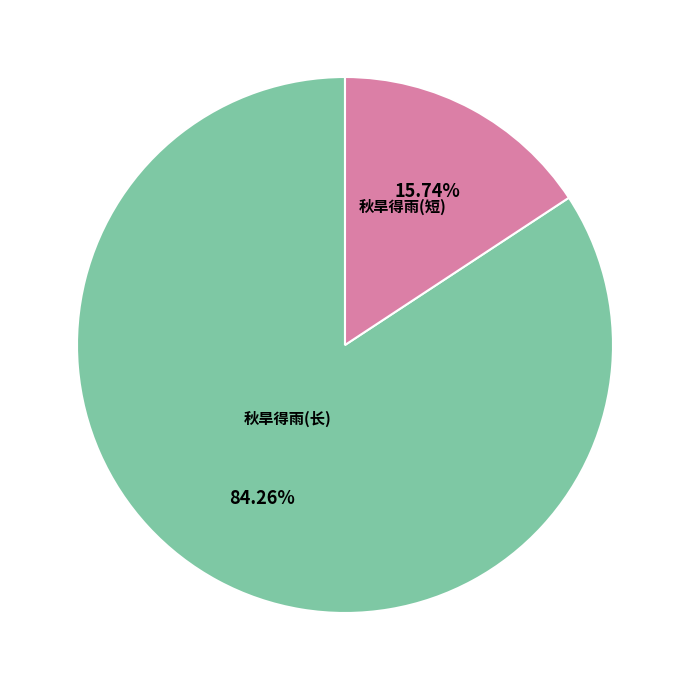

Is there any slice that represents more than half of the pie?

Yes